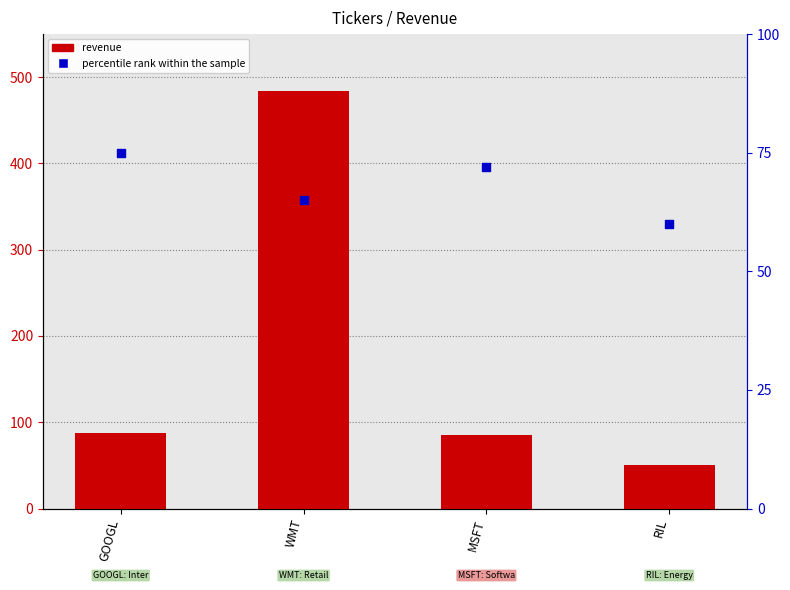

Which series reaches the minimum Y coordinate?

revenue